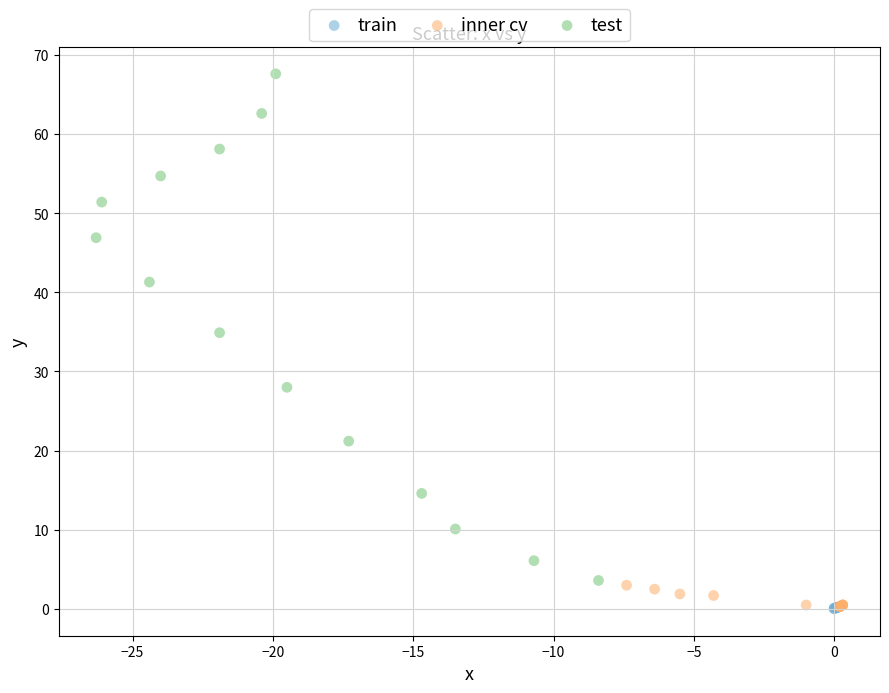

What are all the series names shown in the legend?

train, inner cv, test